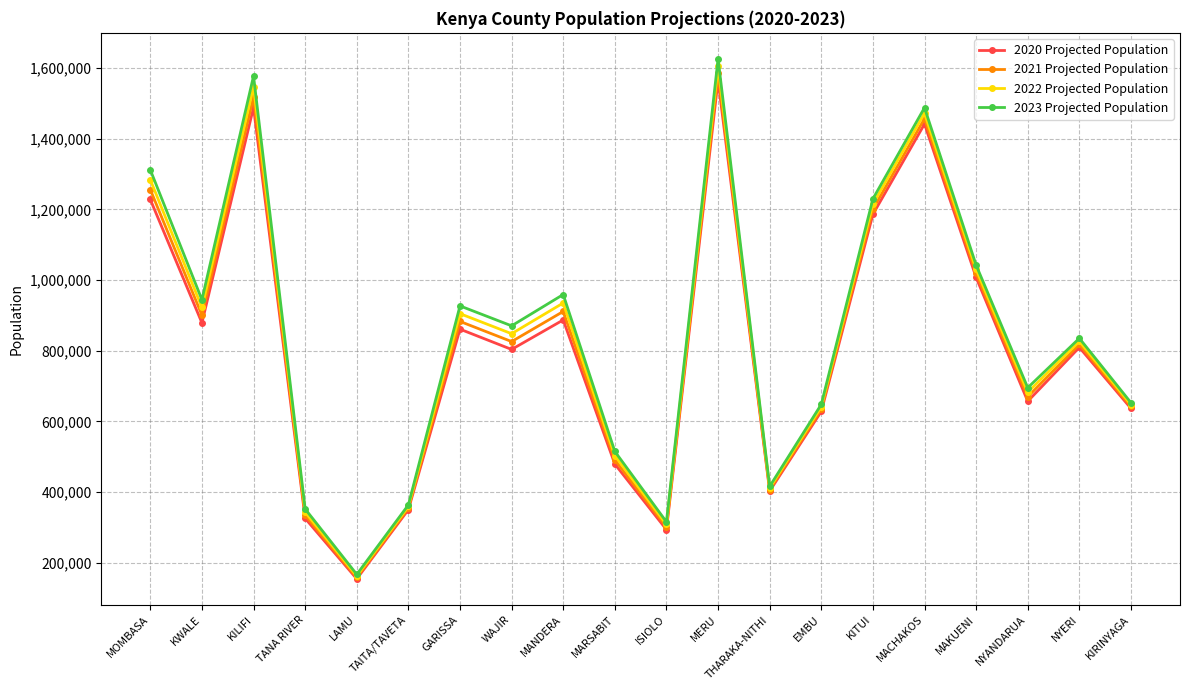

True or false: 2021 Projected Population has a value of 103809 at ISIOLO.

False